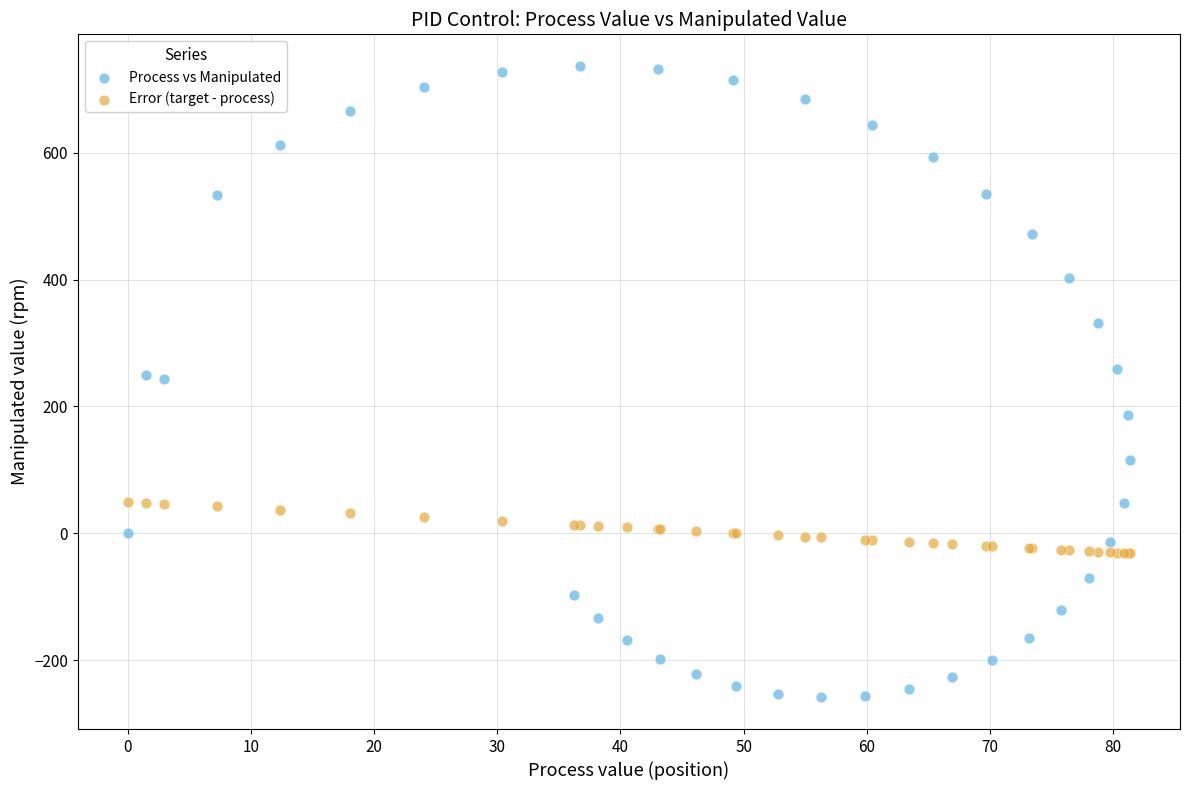

Which series has the largest Y range (max minus min)?

Process vs Manipulated